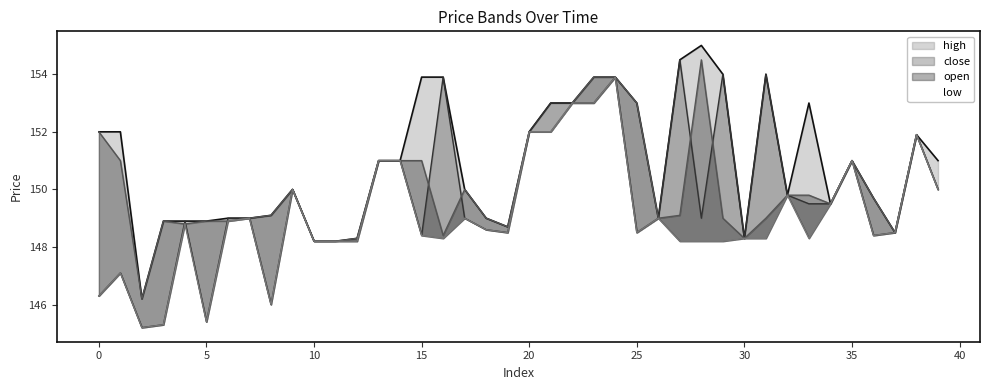

What are all the series names shown in the legend?

open, high, low, close